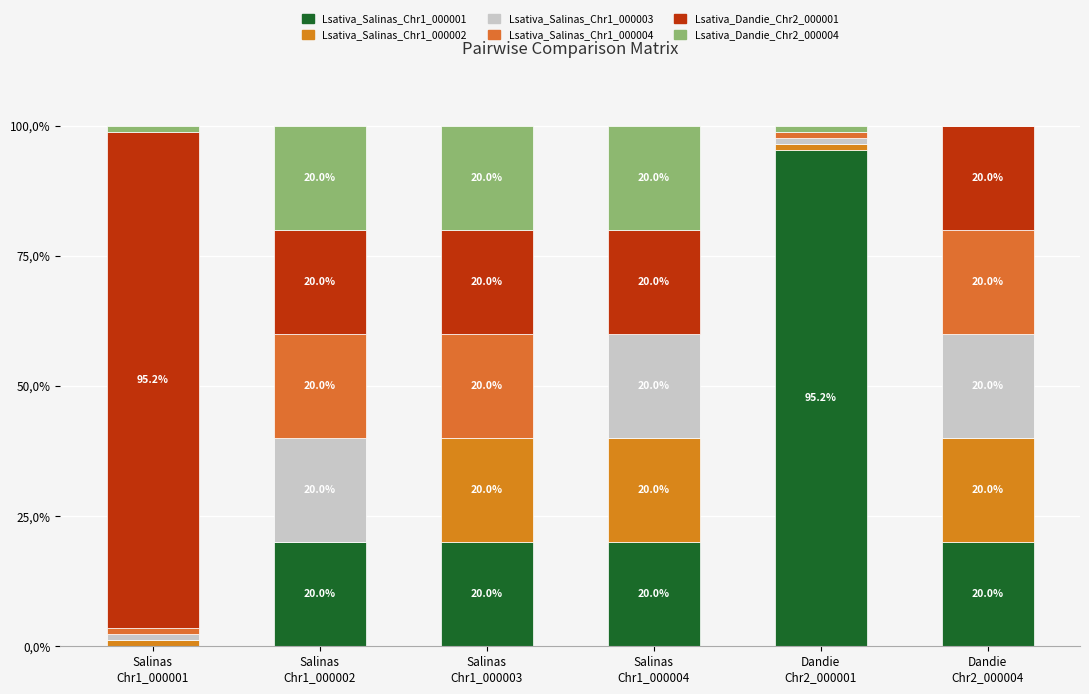

What is the label of the 1st bar from the right?

Dandie
Chr2_000004